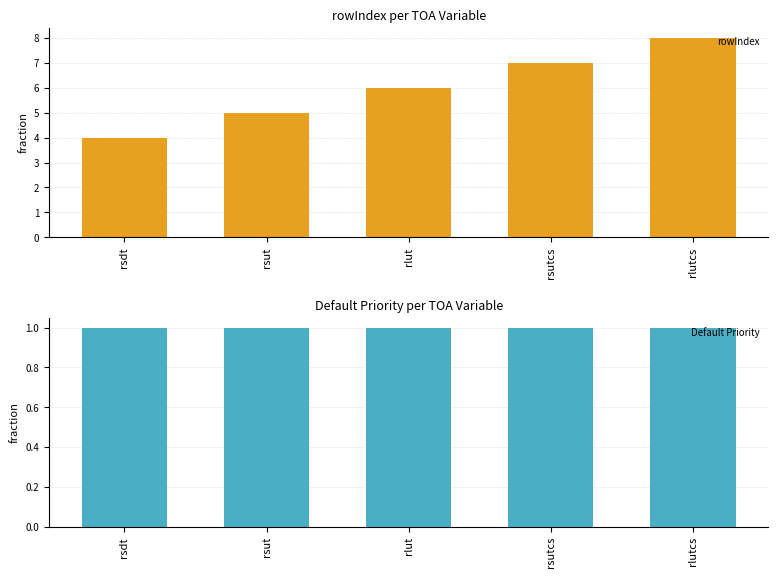

What is the sum of the rowIndex values at rsut and rlutcs?

13